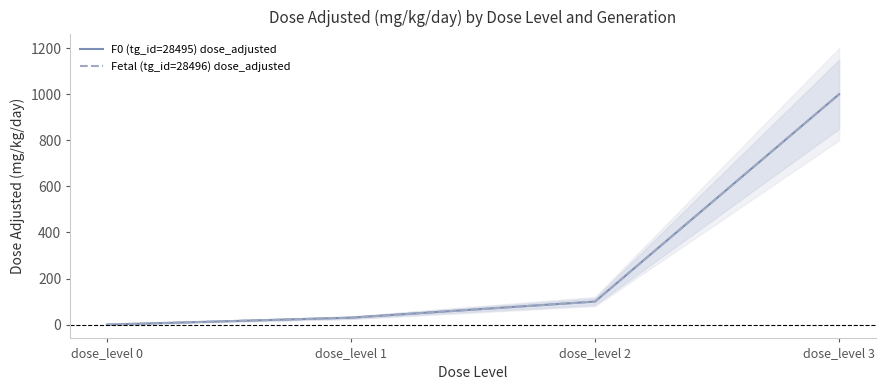

At which label is Fetal (tg_id=28496) dose_adjusted closest to 500?

dose_level 2